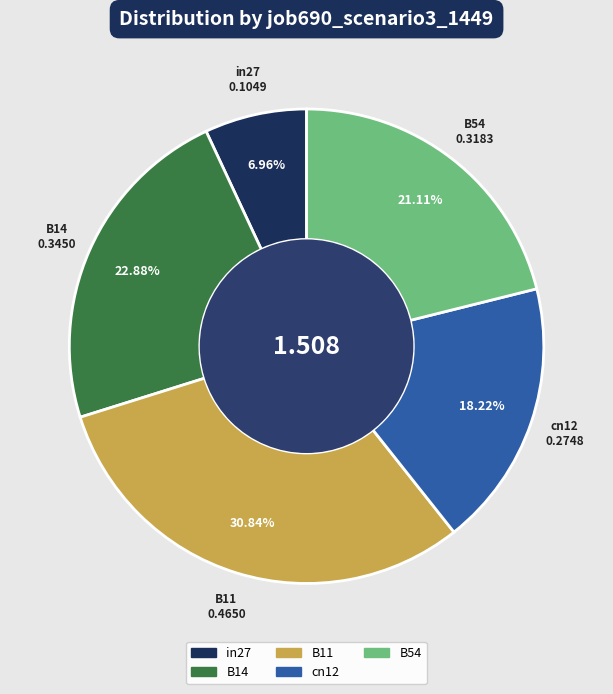

Which has a higher value, B54 or in27?

B54